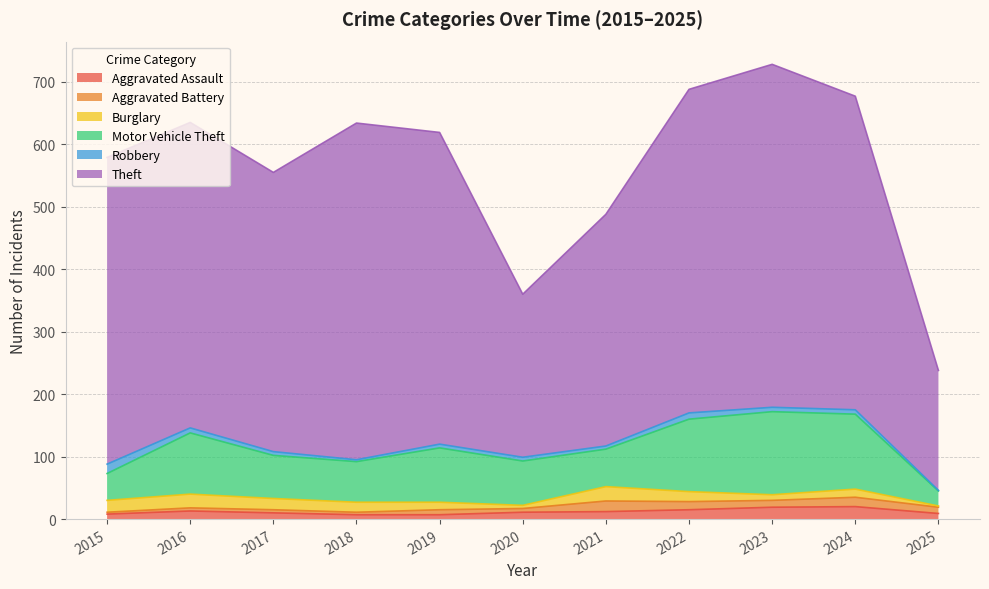

Which series ends up on top after the final intersection of Burglary and Aggravated Assault?

Aggravated Assault